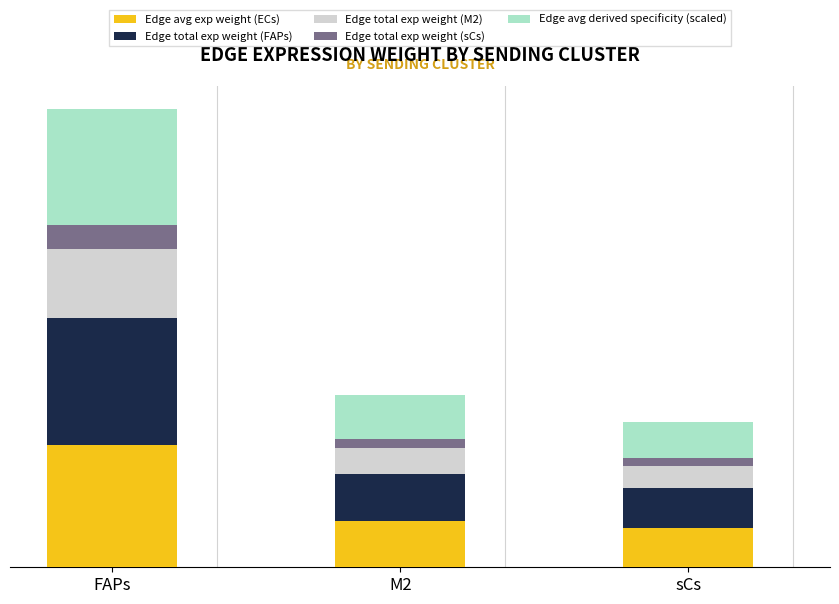

Rank the categories by Edge avg derived specificity (scaled) value from lowest to highest.

sCs, M2, FAPs